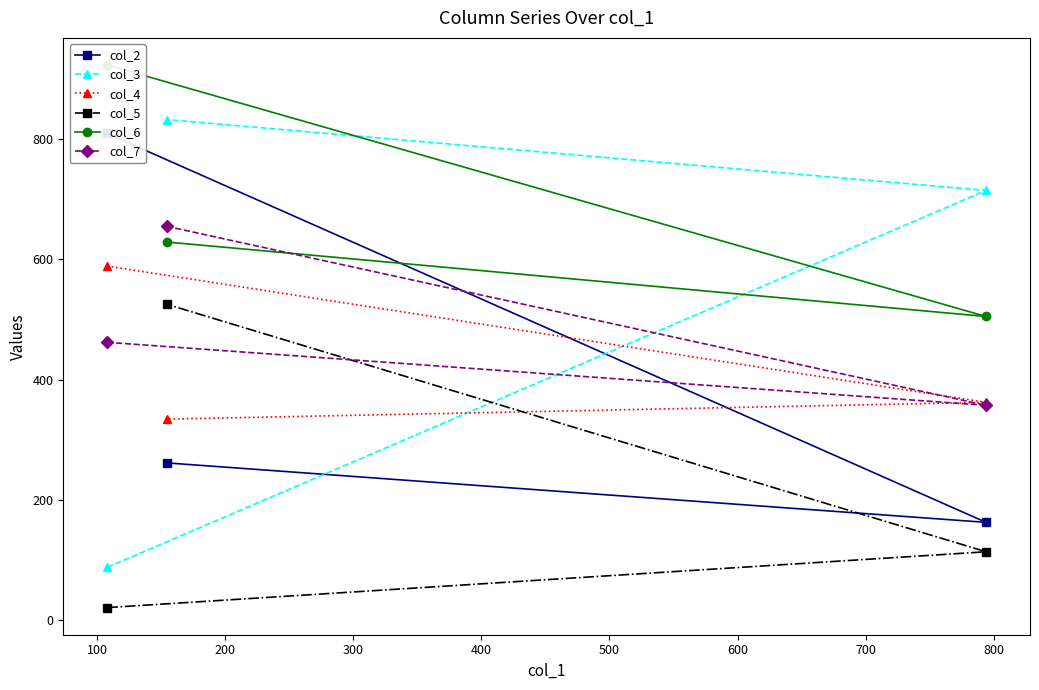

What is the minimum value for col_7?

357